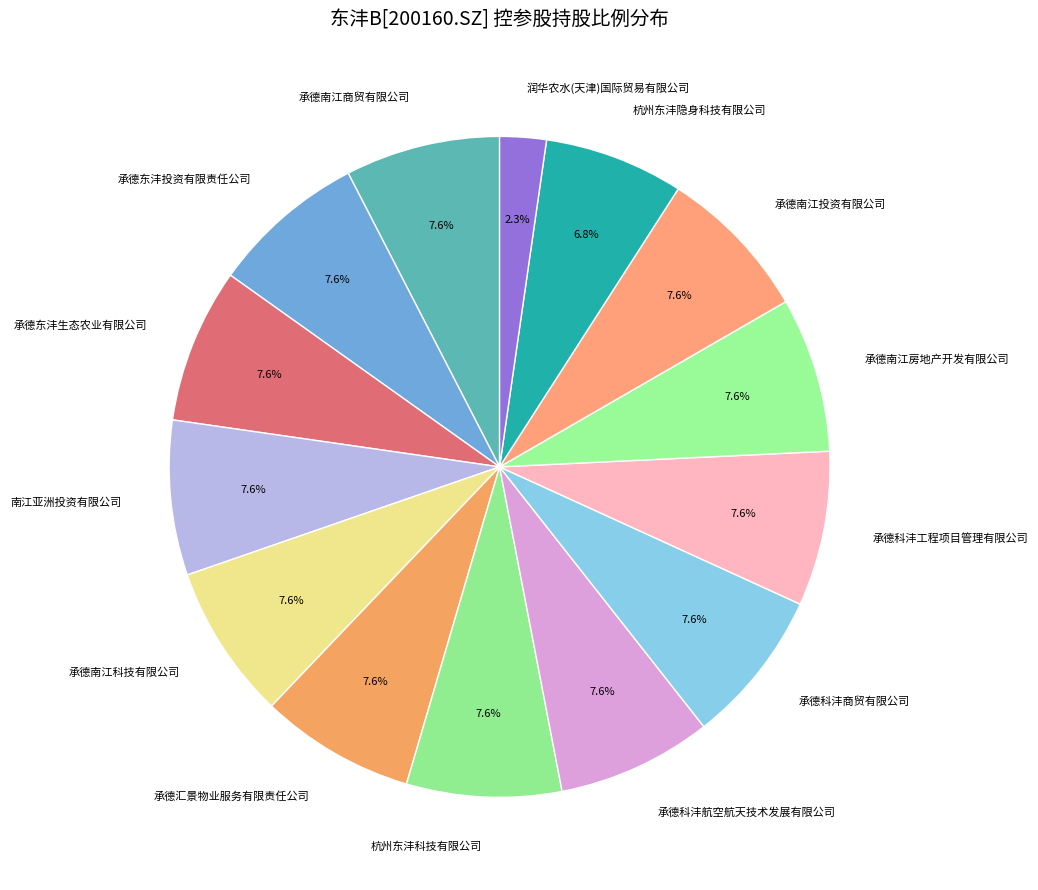

Approximately how many times larger is the value at 承德东沣生态农业有限公司 compared to 承德东沣投资有限责任公司?

1.0